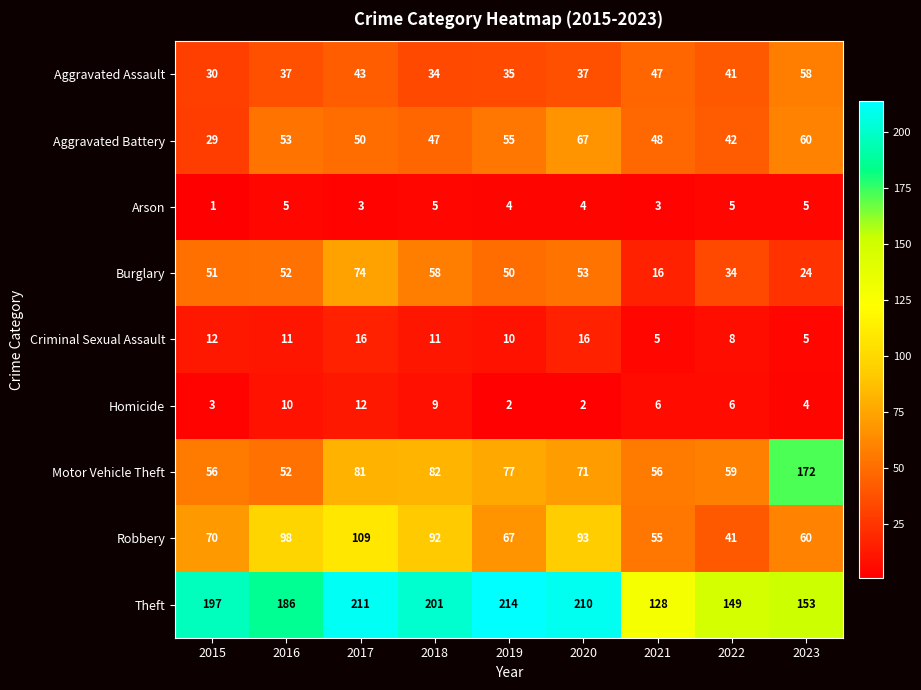

Count the number of data series in this chart.

9